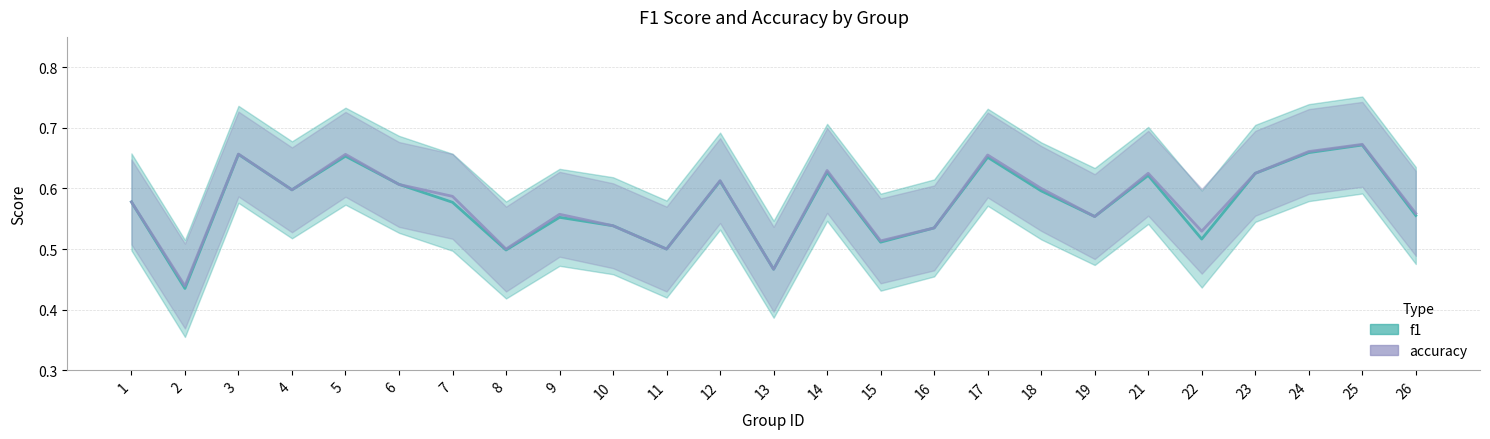

What is the difference between the maximum and minimum values in the accuracy series?

0.2